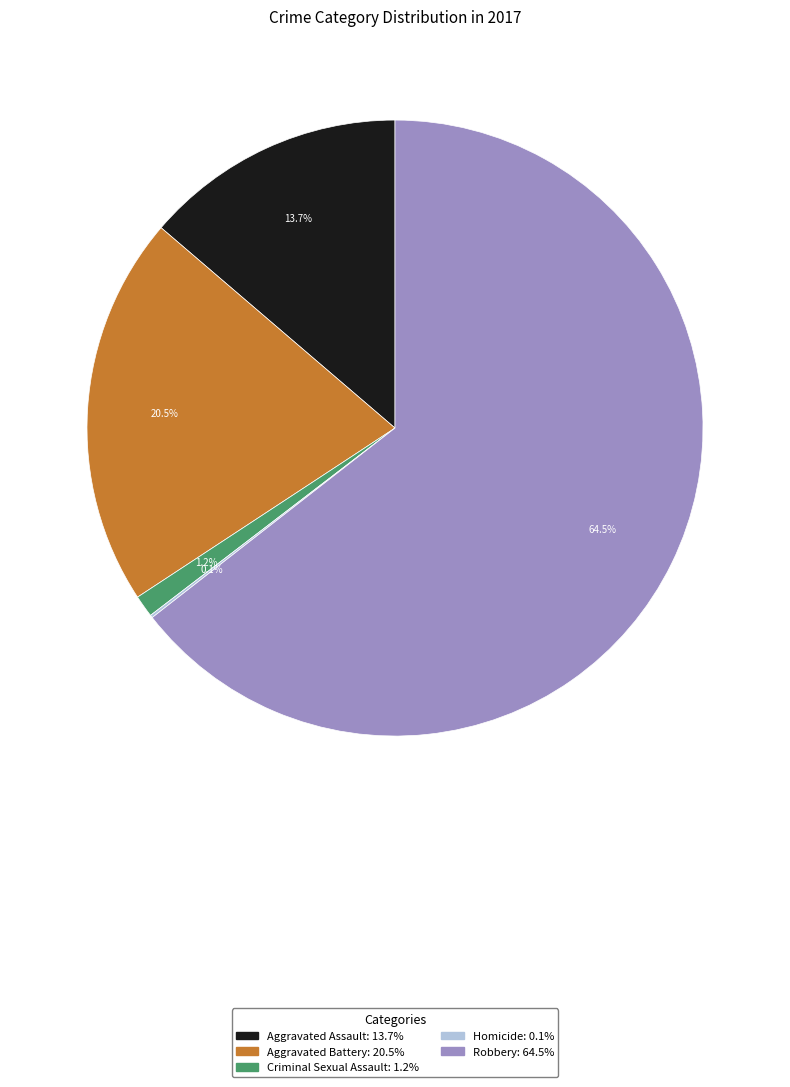

Approximately how many times larger is the value at Aggravated Battery compared to Robbery?

0.3